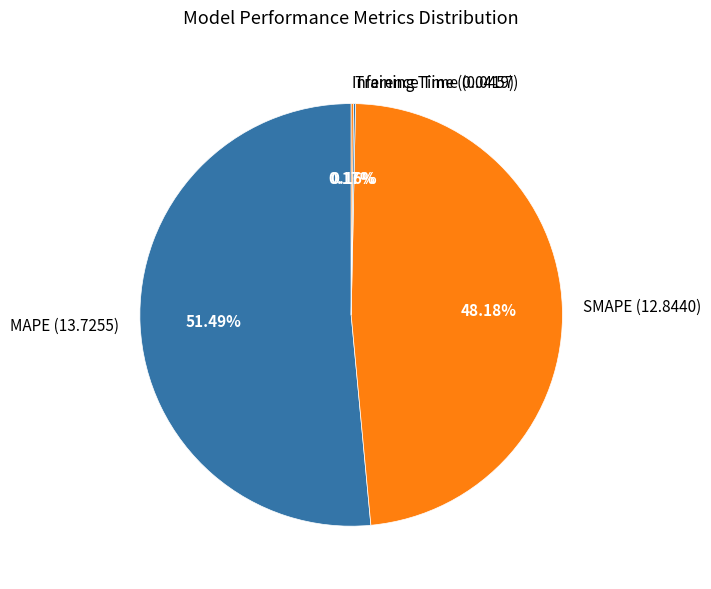

Is there any slice that represents more than half of the pie?

Yes